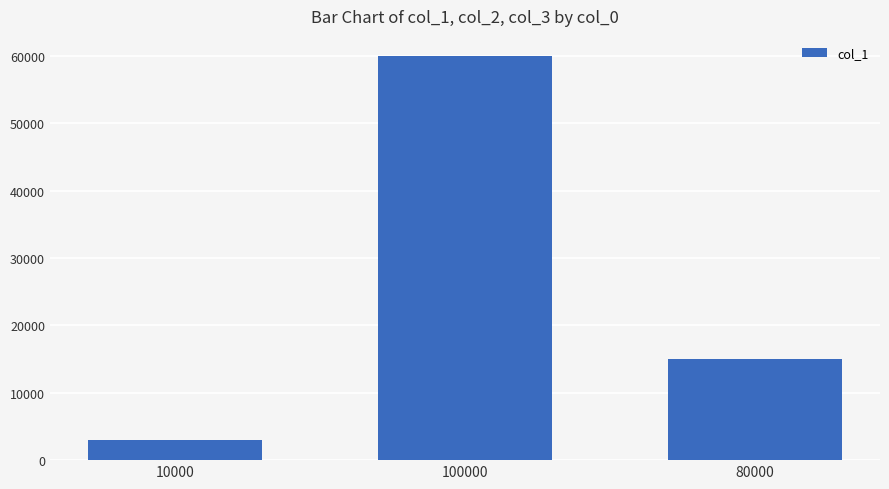

What is the value of the 3rd bar from the left?

15000